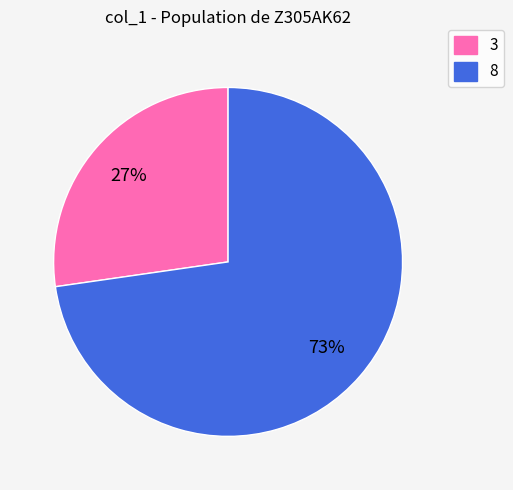

To the nearest percent, what is the average slice percentage?

50%